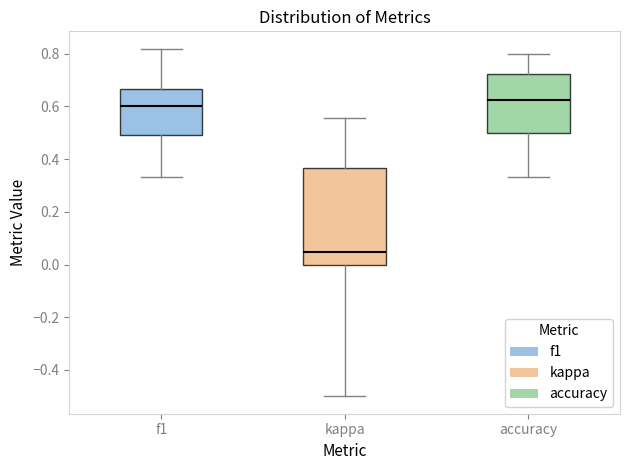

Reading left to right, read every box against the y-axis: the position of its median line, the range the box covers, and the ends of its whiskers. The values are not printed on the chart, so give them approximately, as read against the axis.

f1: median 0.60, box 0.50 to 0.66, whiskers 0.34 to 0.82
kappa: median 0.04, box 0.00 to 0.36, whiskers -0.50 to 0.56
accuracy: median 0.62, box 0.50 to 0.72, whiskers 0.34 to 0.80